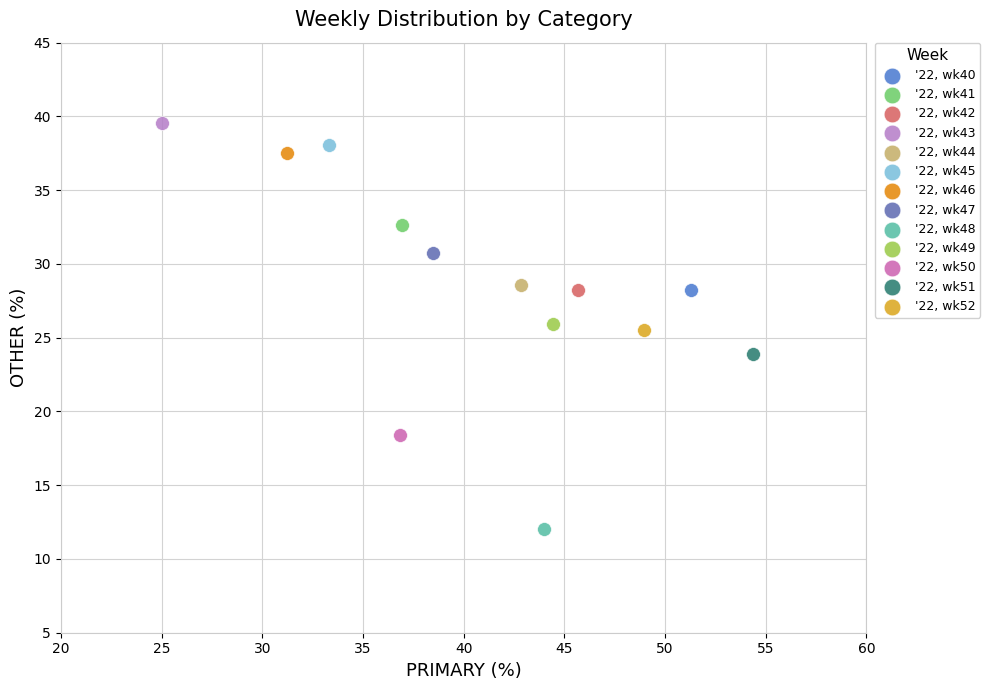

Which series contains the highest Y value?

'22, wk43